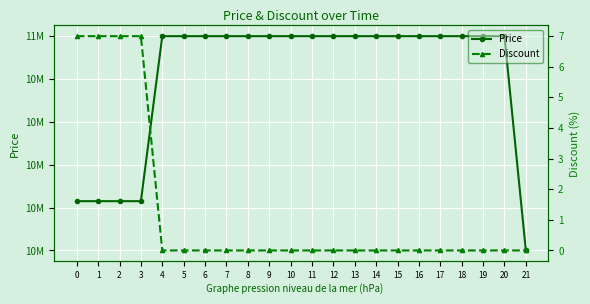

True or false: Price has more than 2 interior local peaks.

False